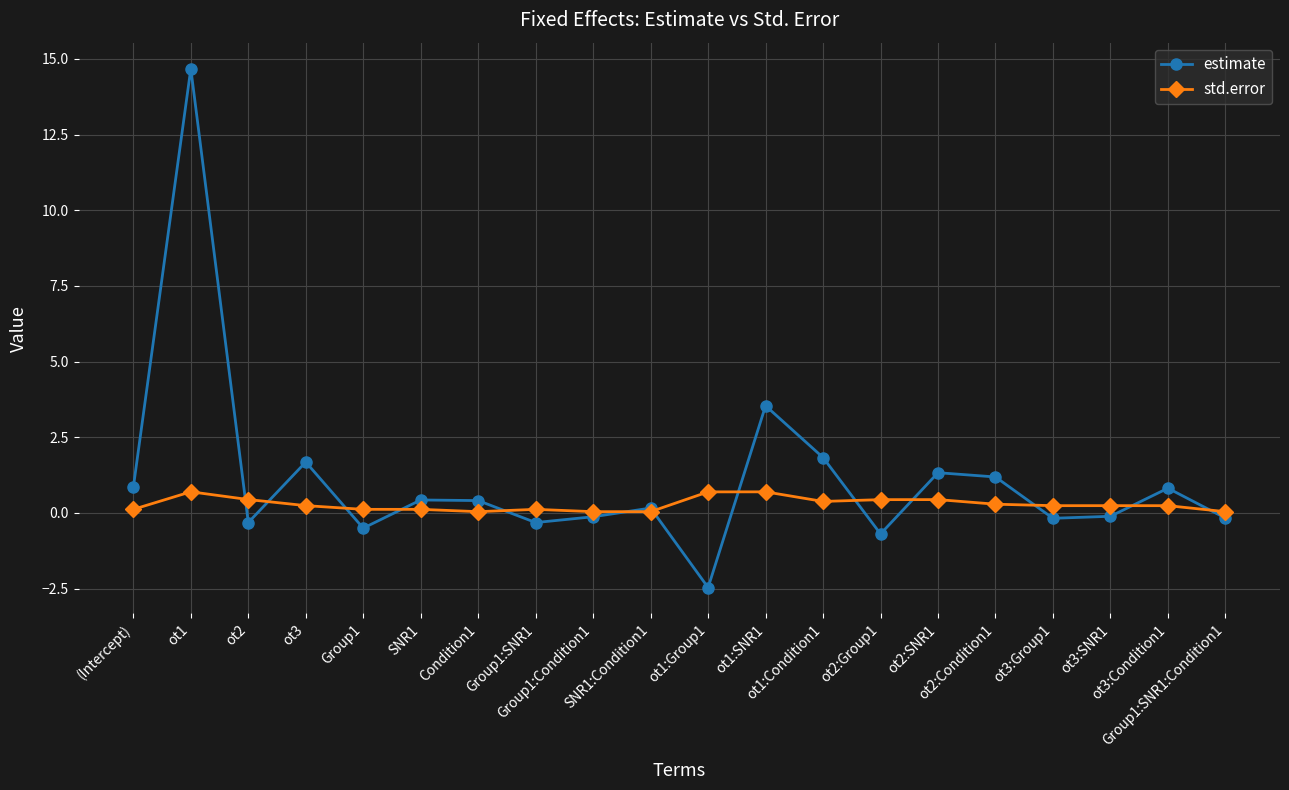

Which category has the highest value across all series?

ot1